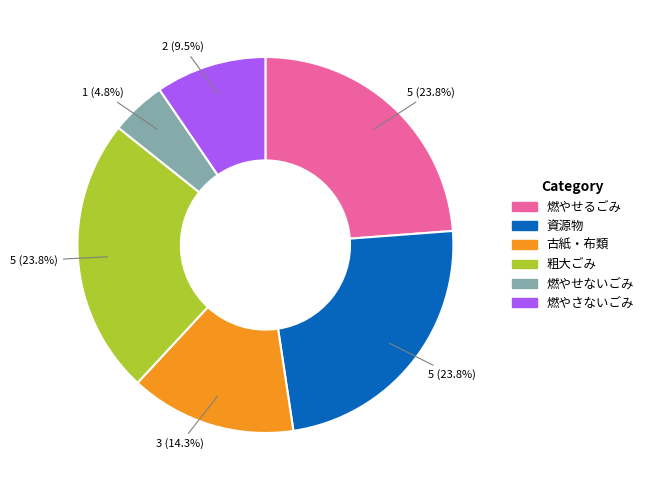

To the nearest percent, what is the difference between the 粗大ごみ and 燃やさないごみ slice percentages?

14%